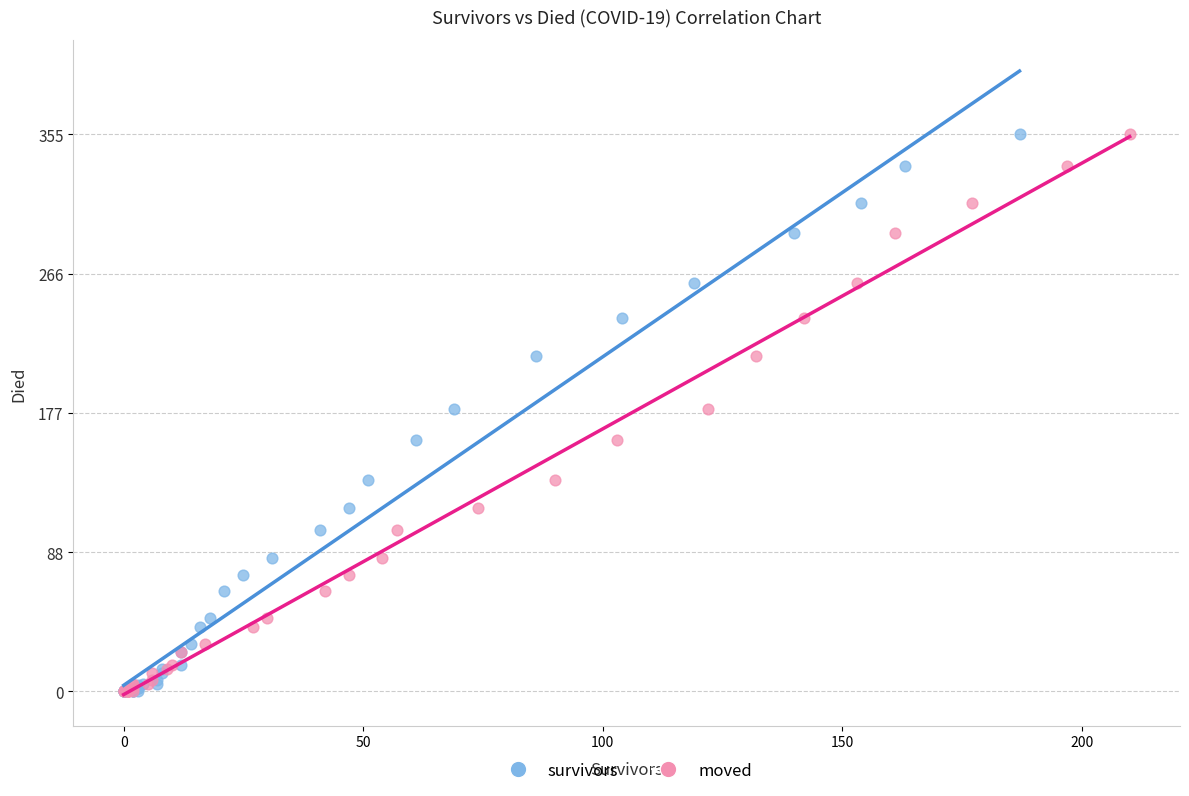

What are all the series names shown in the legend?

survivors, moved